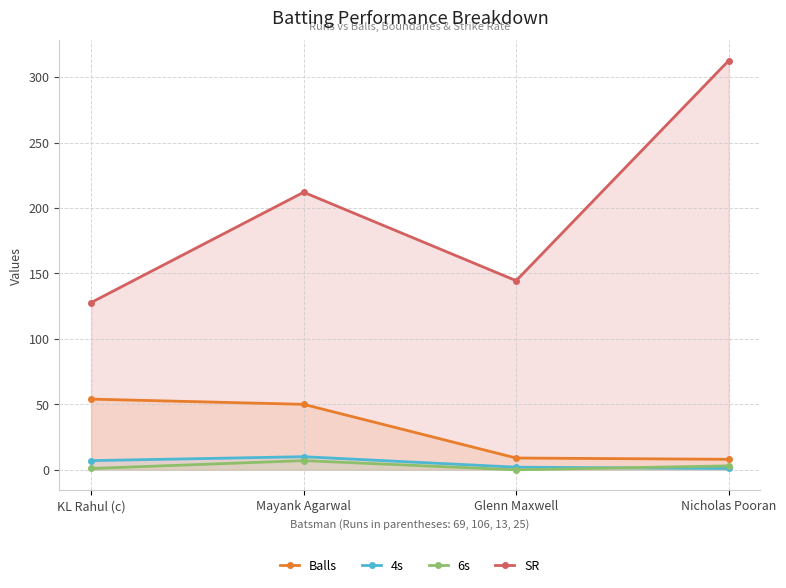

Reading left to right, transcribe all the data shown in this chart.

Balls: 54.0	50.0	9.0	8.0
4s: 7.0	10.0	2.0	1.0
6s: 1.0	7.0	0.0	3.0
SR: 127.8	212.0	144.4	312.5